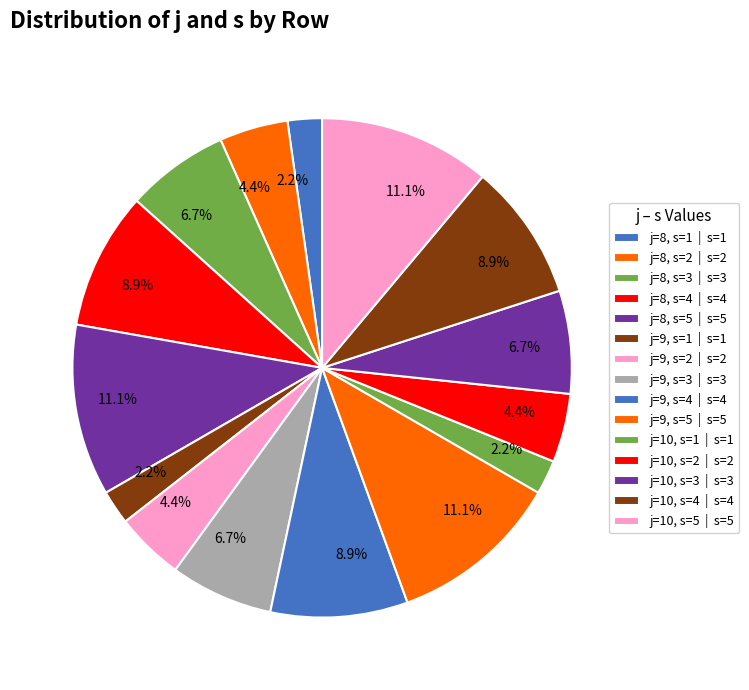

How many slices are in this pie chart?

15